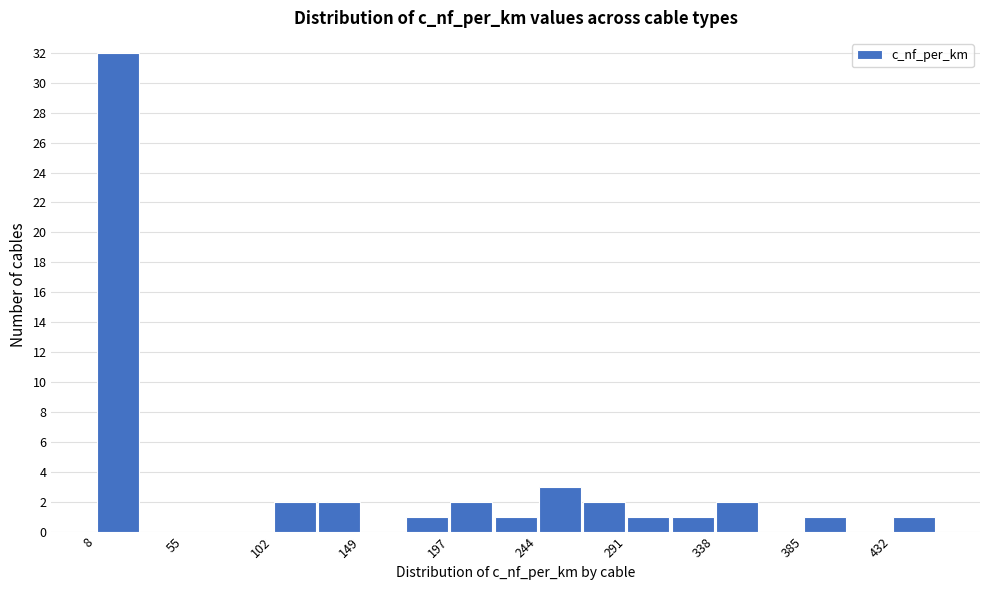

How tall is the bar that spans 220 to 245 on the x-axis? Neither the bar edges nor the heights are printed on the chart, so give them approximately, as read against the axes.

1